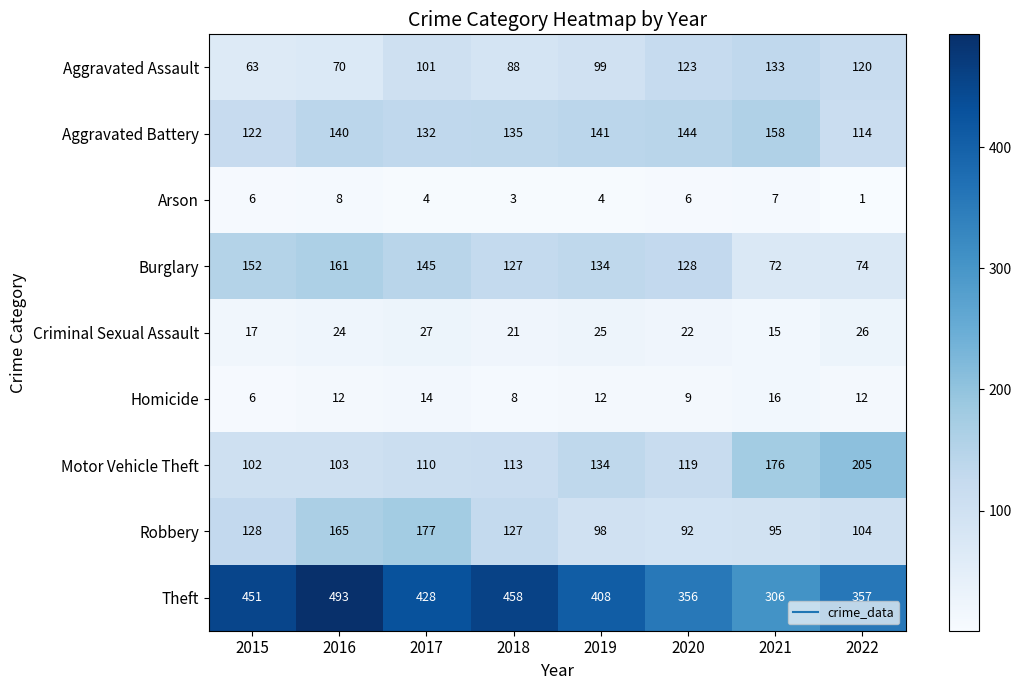

What is the average value of the Aggravated Assault series?

100